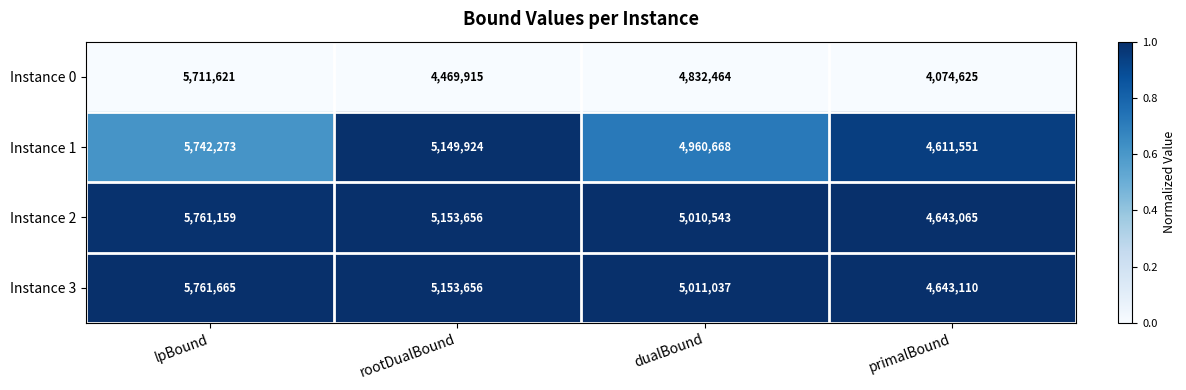

True or false: Instance 0 has a value of 2871407 at rootDualBound.

False